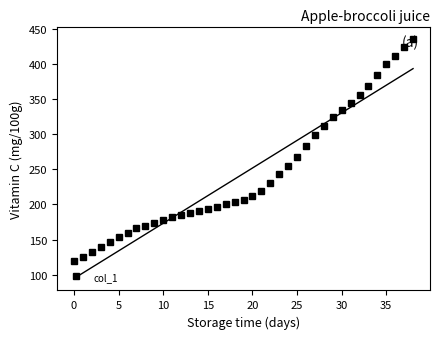

What is the maximum value for col_1?

436